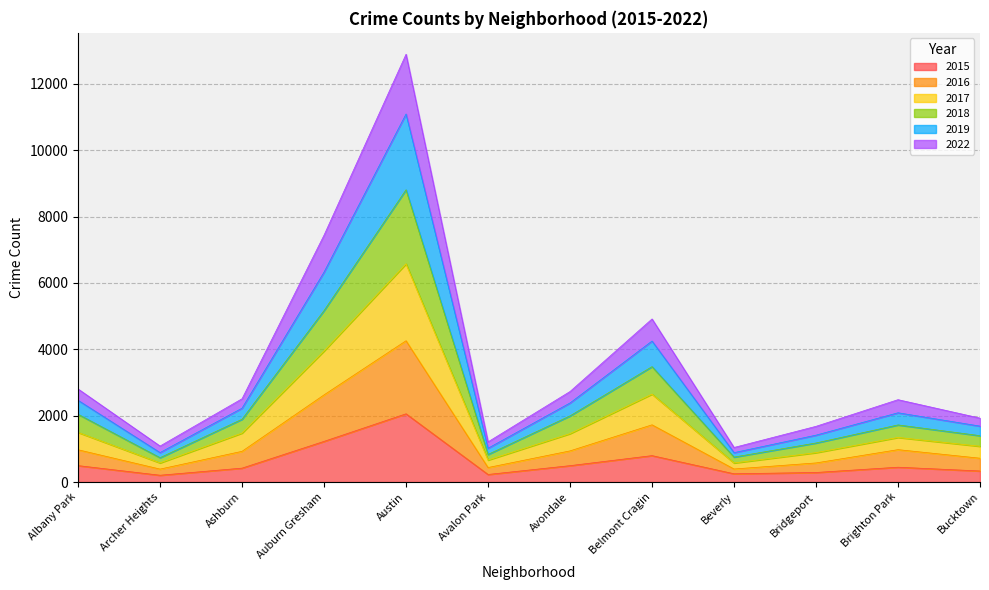

True or false: 2016 and 2017 intersect in this chart.

False